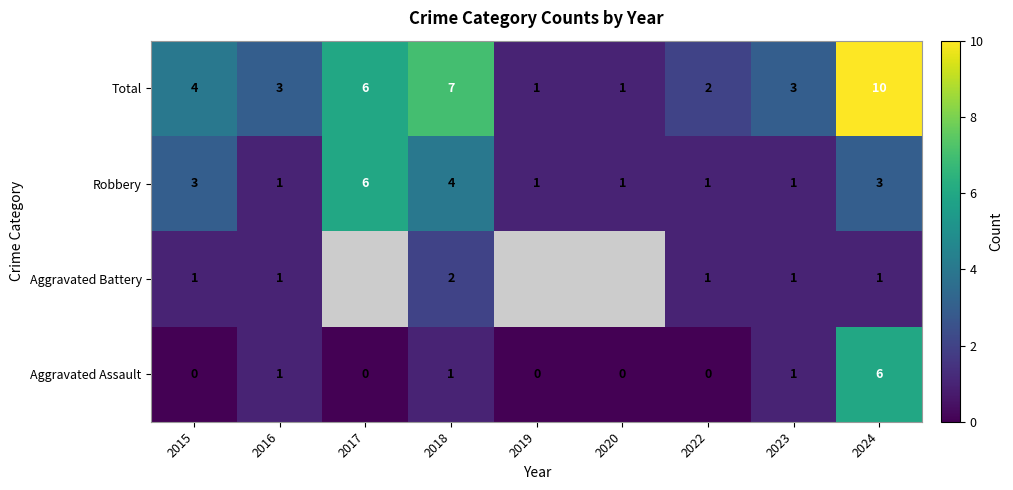

At which label is Total closest to 5?

2015